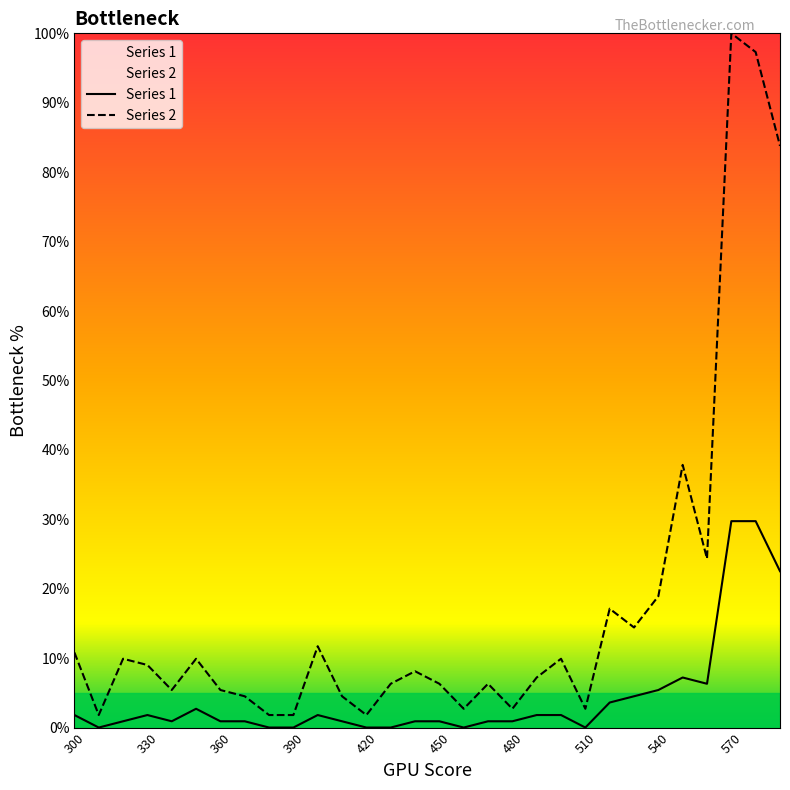

The value of Series 1 at 580 is 29.7. True or false?

True